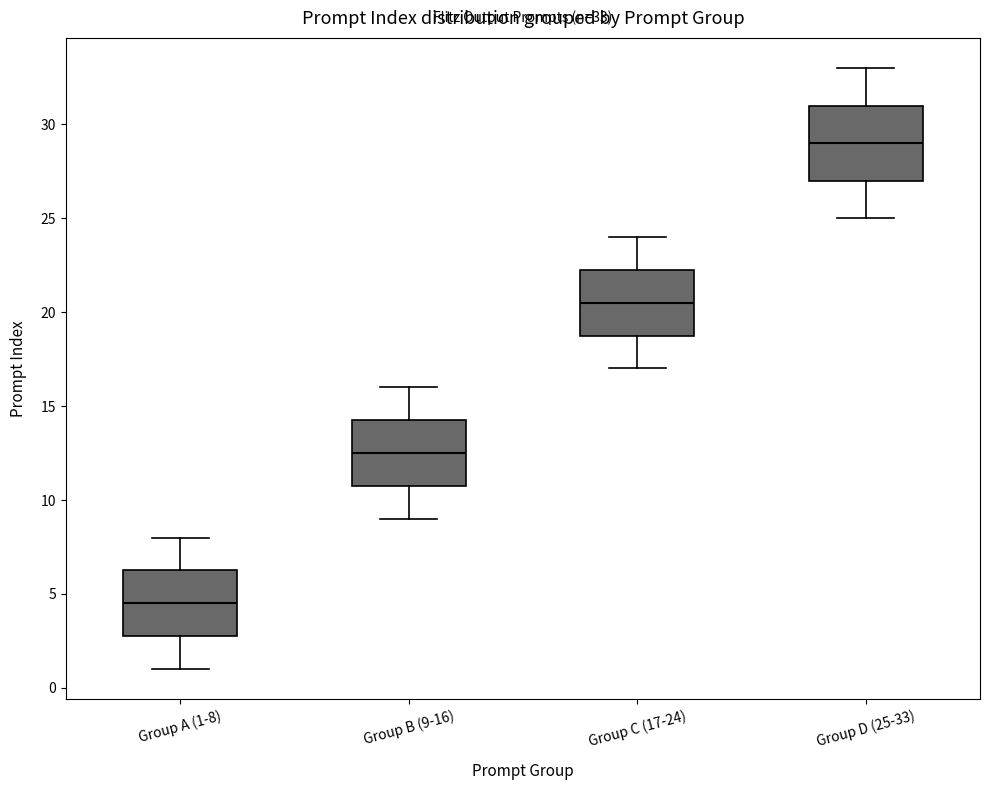

Which box's median line is the lowest?

Group A (1-8)